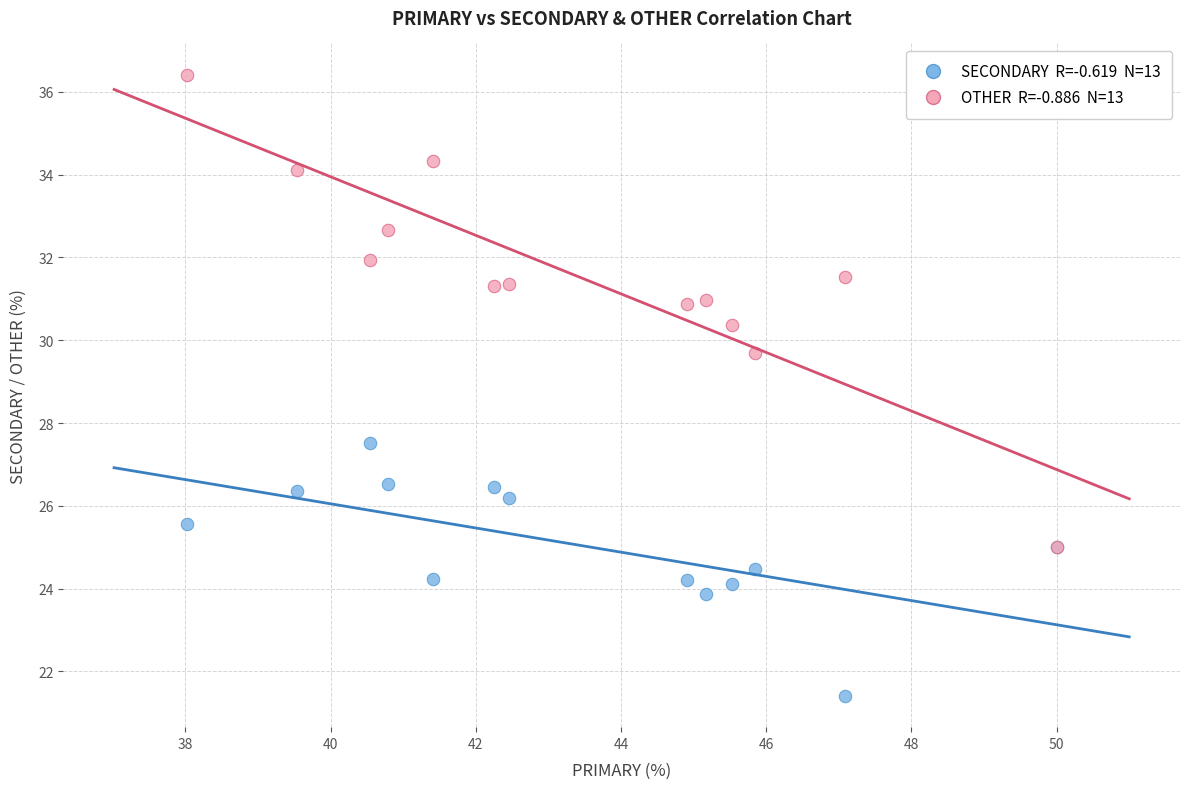

Across all series, what Y value is closest to 28?

27.5